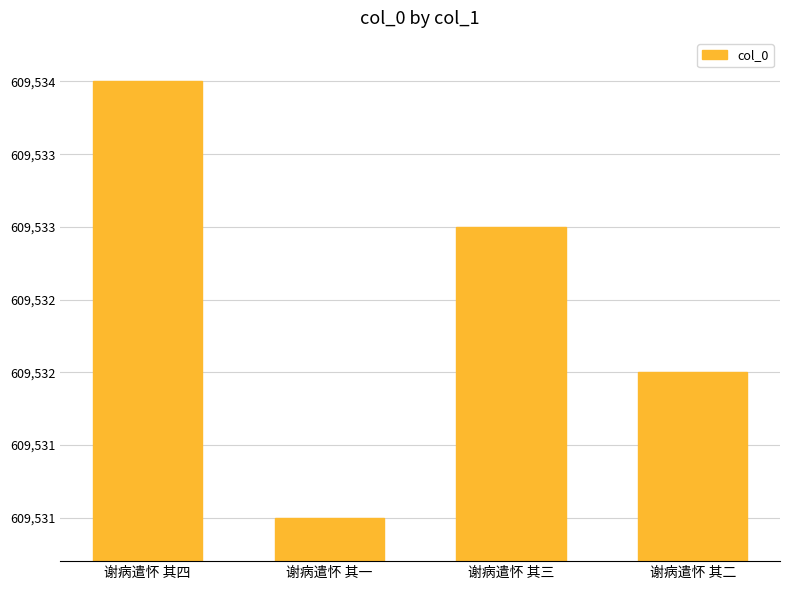

Does the chart contain stacked bars?

No